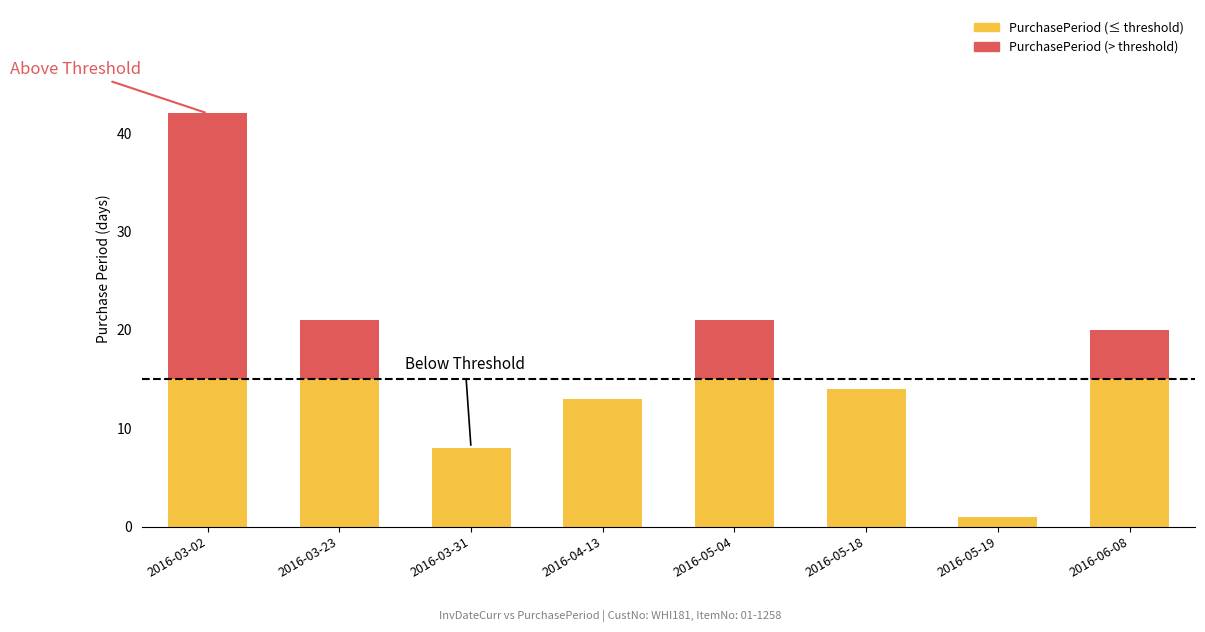

At which category is the sum across all series the highest?

2016-03-02